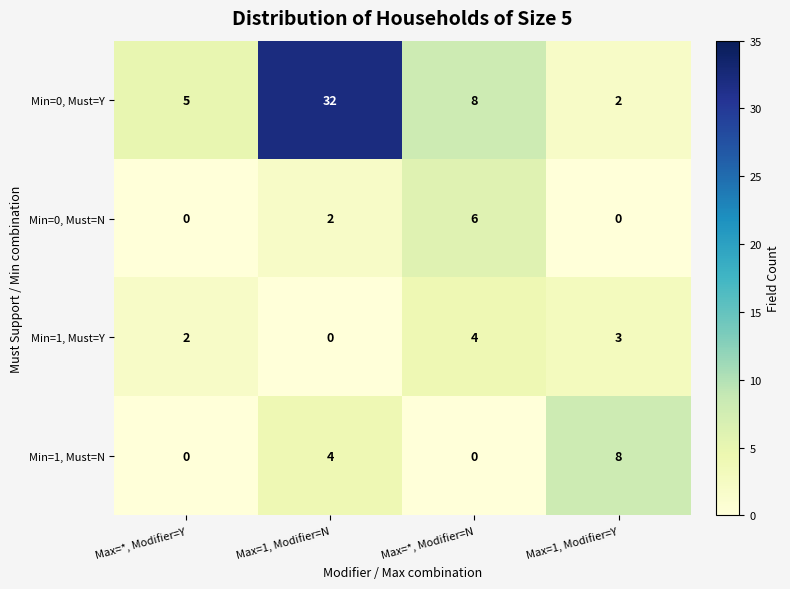

True or false: Min=0, Must=N has a value of 3 at Max=*, Modifier=Y.

False